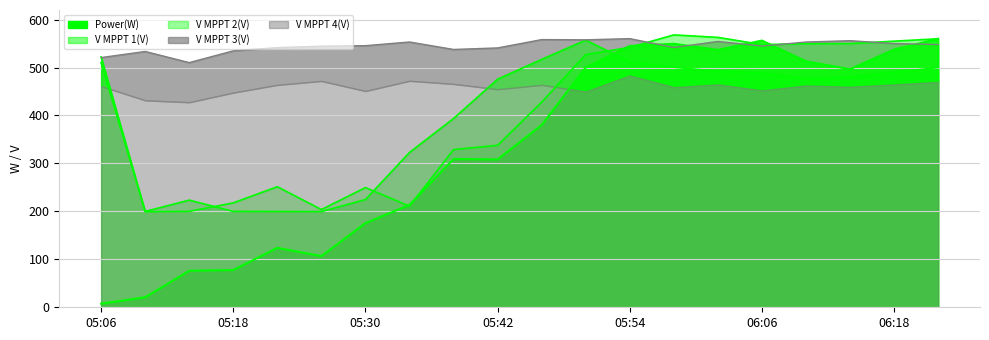

List the labels in order of V MPPT 2(V) value, largest first.

05:58, 06:02, 06:22, 06:18, 06:14, 06:10, 06:06, 05:54, 05:50, 05:06, 05:46, 05:42, 05:38, 05:22, 05:30, 05:18, 05:34, 05:26, 05:14, 05:10